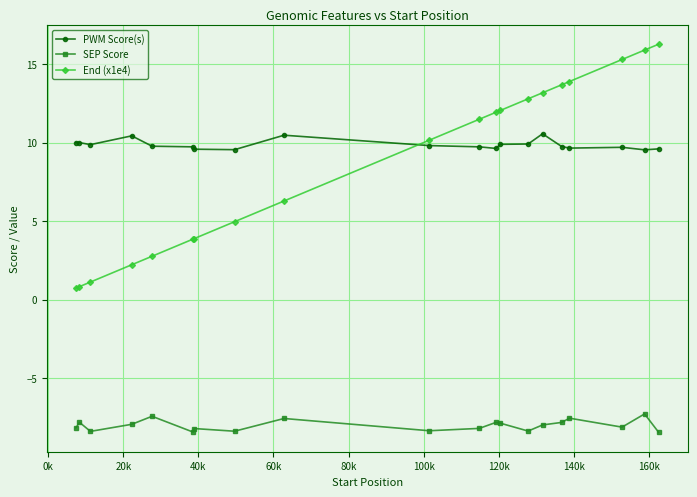

Which series has the widest spread of values?

End (x1e4)